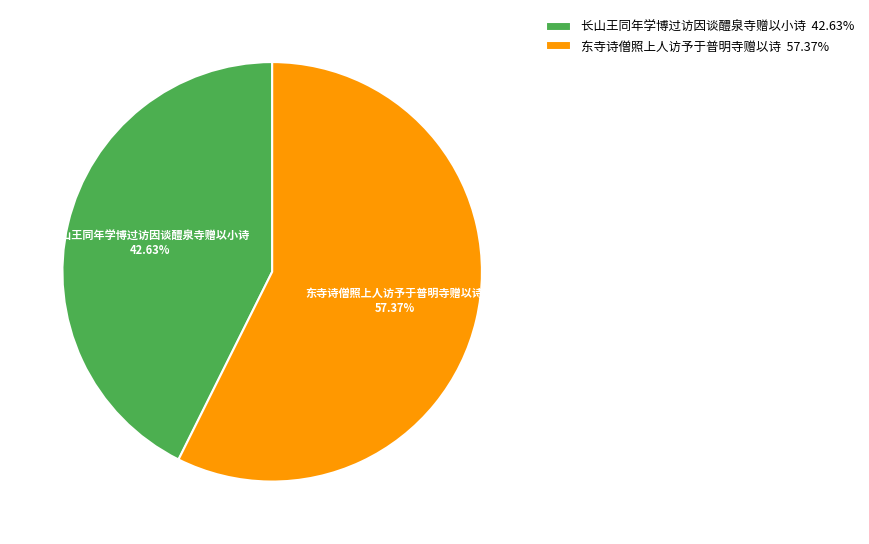

What portion of the pie excludes 长山王同年学博过访因谈醴泉寺赠以小诗?

57.4%